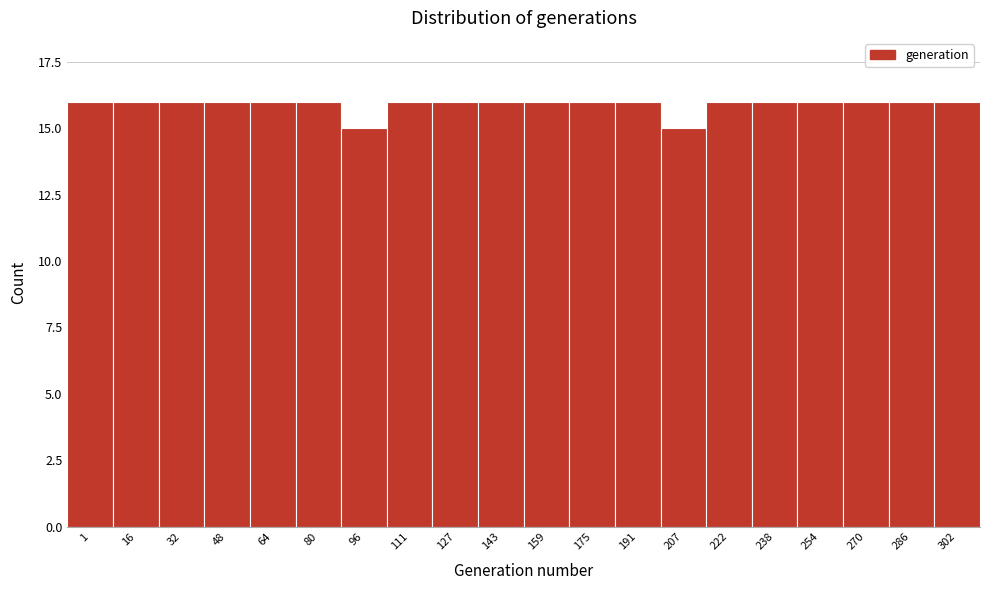

Reading left to right, transcribe all the data shown in this chart.

1=16	16=16	32=16	48=16	64=16	80=16	96=15	111=16	127=16	143=16	159=16	175=16	191=16	207=15	222=16	238=16	254=16	270=16	286=16	302=16